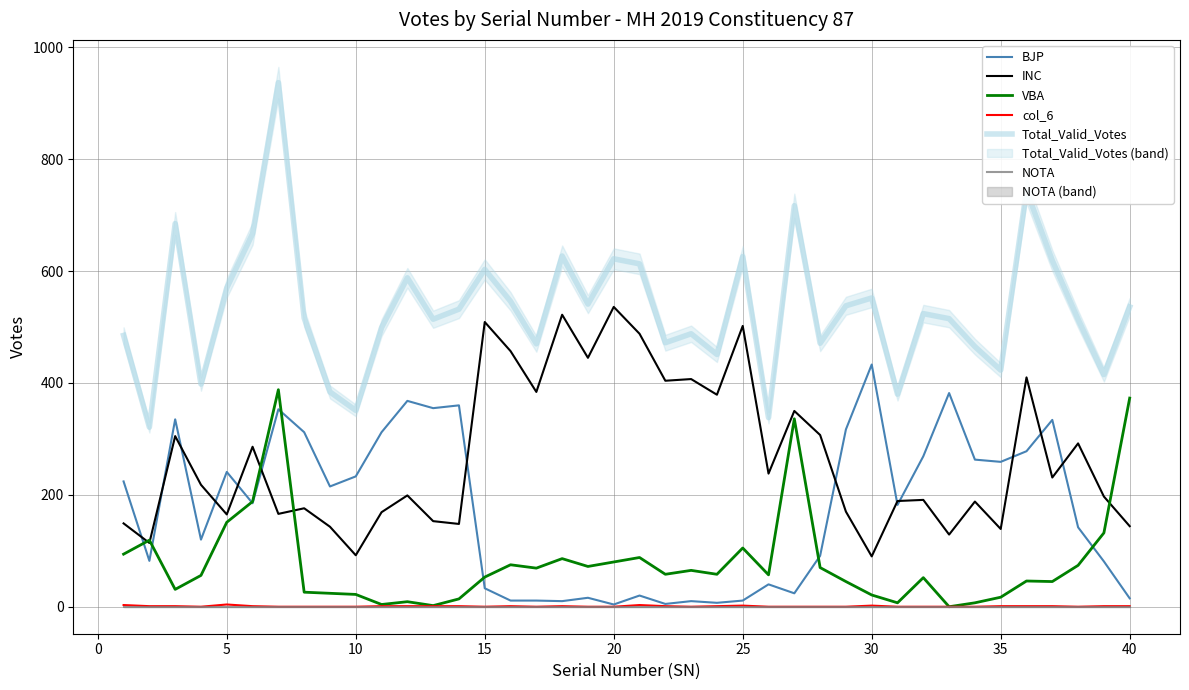

Reading right to left, transcribe all the data shown in this chart.

BJP: 15	81	142	334	278	259	263	382	269	182	433	317	91	24	40	11	7	10	5	20	4	16	10	11	11	33	360	355	368	312	233	215	312	353	185	241	120	335	82	224
INC: 144	197	292	231	410	139	188	129	191	189	90	170	307	350	238	502	379	407	404	488	536	445	522	384	457	509	148	153	199	169	92	143	176	166	286	165	218	305	114	149
VBA: 373	132	74	45	46	17	7	0	52	7	21	45	70	336	57	105	58	65	58	88	80	72	86	69	75	53	14	2	9	4	22	24	26	388	188	151	56	31	119	94
col_6: 1	1	0	1	1	1	0	0	0	0	2	0	0	0	0	2	1	0	1	3	0	0	1	0	1	0	1	1	1	1	0	0	0	0	1	4	0	1	1	3
Total_Valid_Votes: 536	415	514	619	744	423	465	515	524	380	552	538	471	717	338	626	451	488	472	613	622	541	627	470	546	603	532	514	588	499	351	384	516	937	667	570	398	685	321	485
NOTA: 0	0	0	0	0	0	0	0	0	0	0	0	0	0	0	0	0	0	0	0	0	0	0	0	0	0	0	0	0	0	0	0	0	0	0	0	0	0	0	0